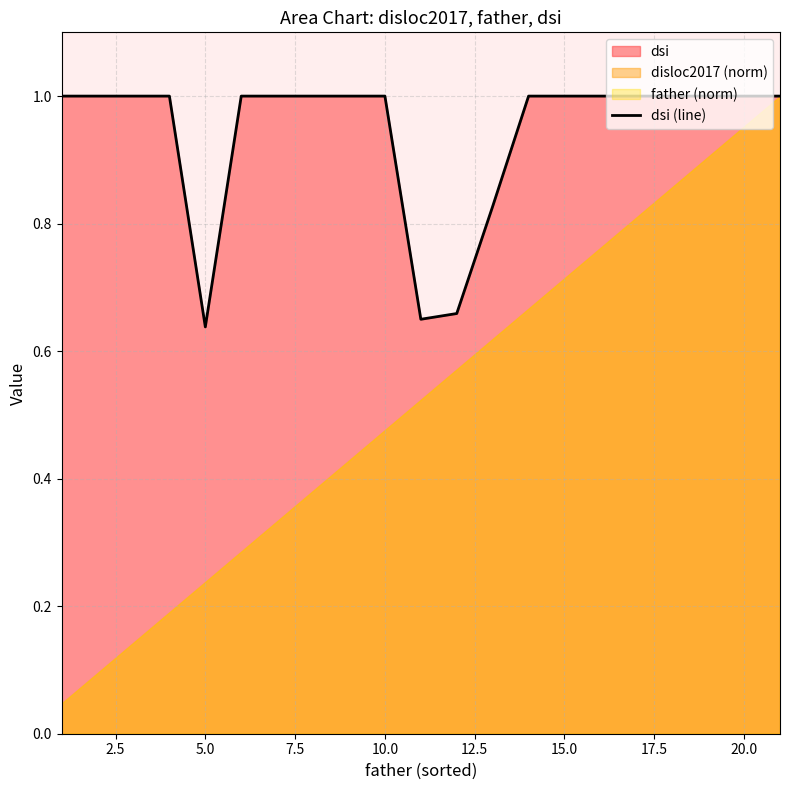

How many data points does each series have?

21